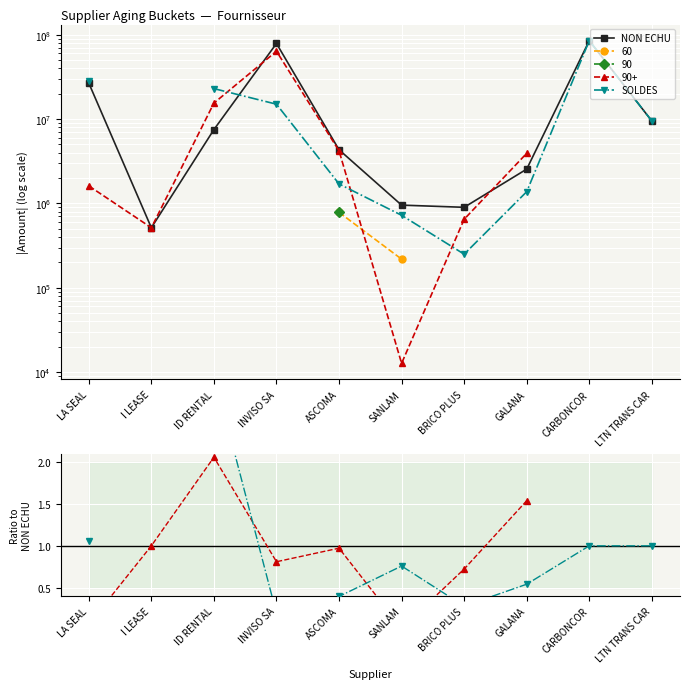

Rank the series at ASCOMA from highest to lowest value.

NON ECHU, SOLDES